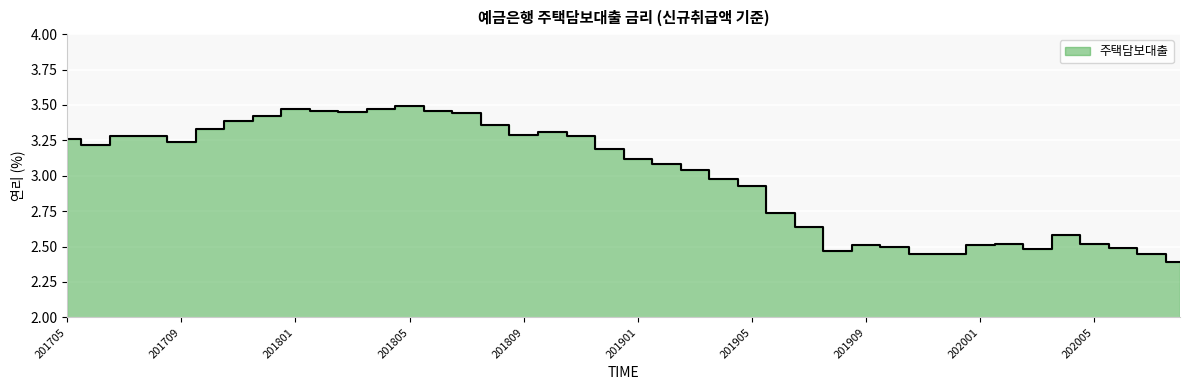

What is the smallest value displayed?

2.4